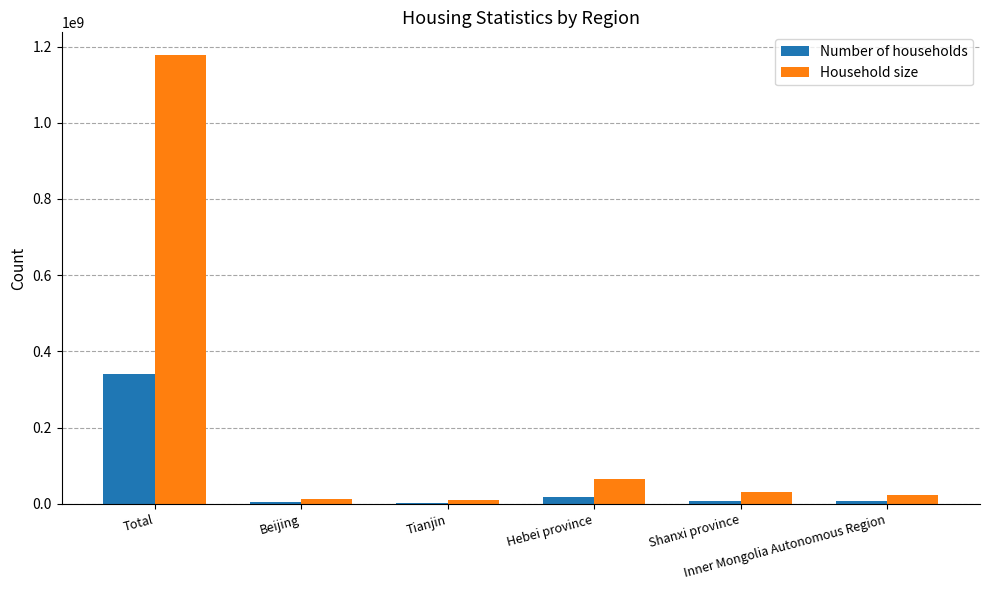

At which category is the sum across all series the highest?

Total